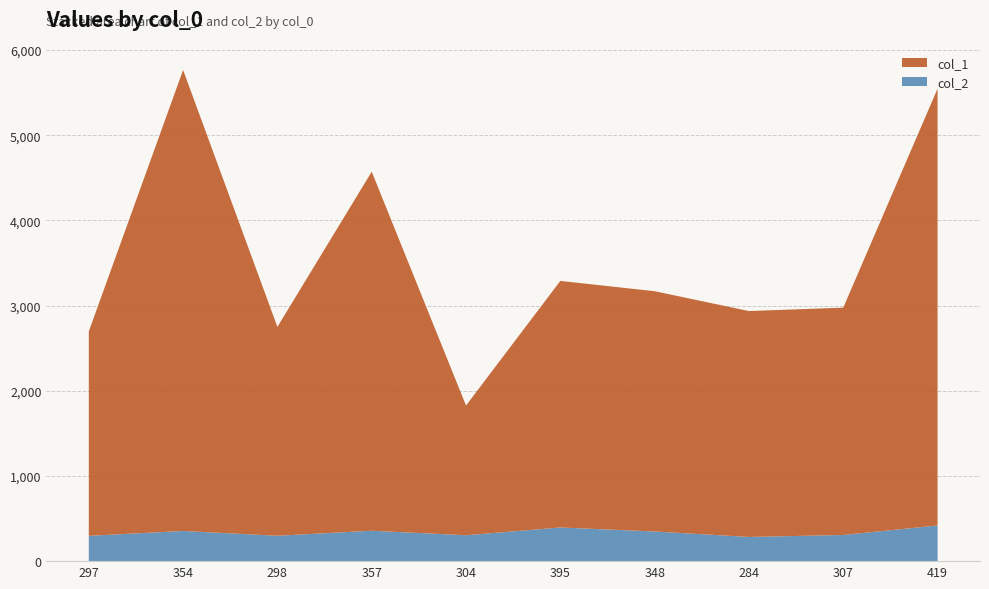

Reading left to right, extract all data points from this chart.

col_1: 2400	5412	2452	4215	1523	2895	2821	2652	2669	5128
col_2: 297	354	298	357	304	395	348	284	307	419